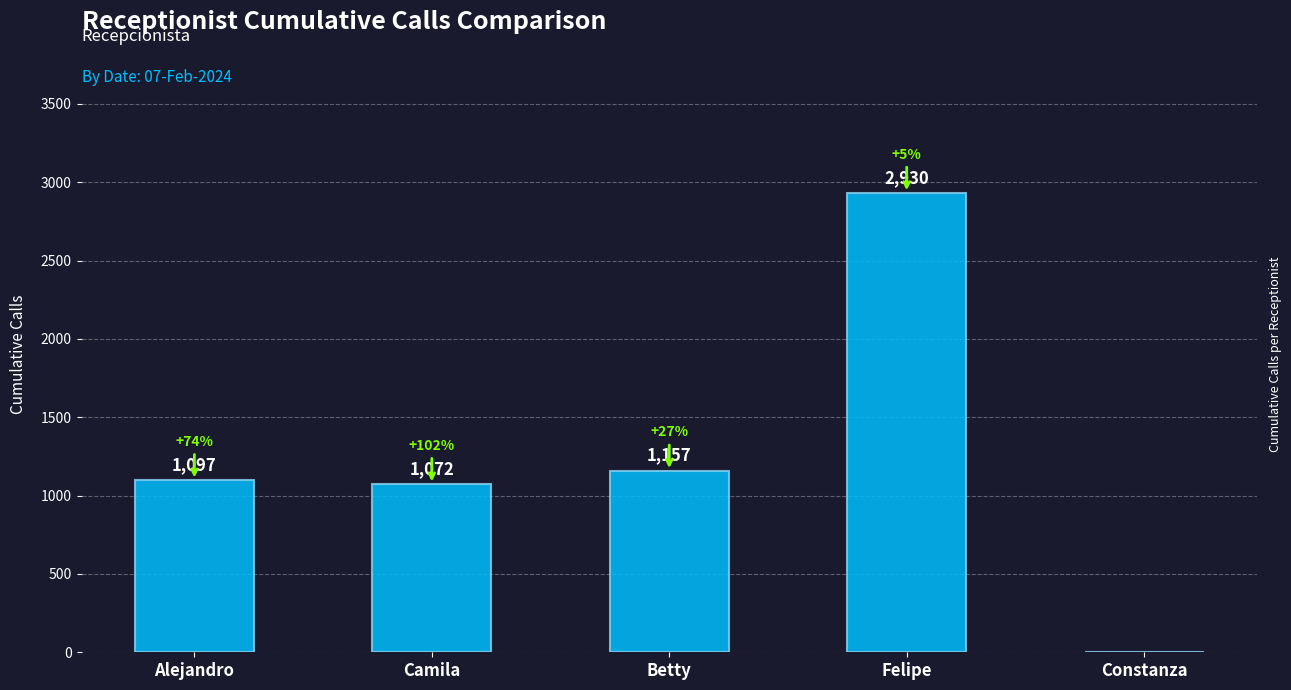

What is the sum of all values?

6256